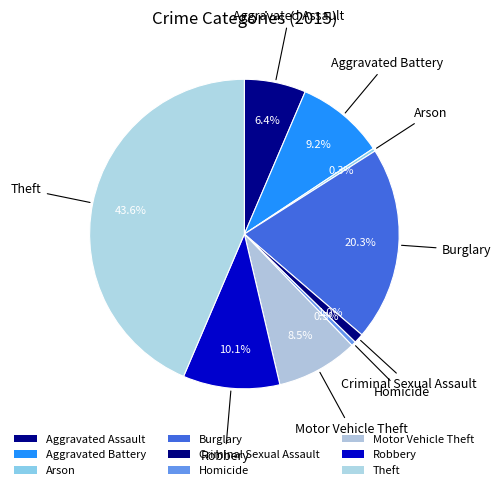

To the nearest percent, what is the average slice percentage?

11%